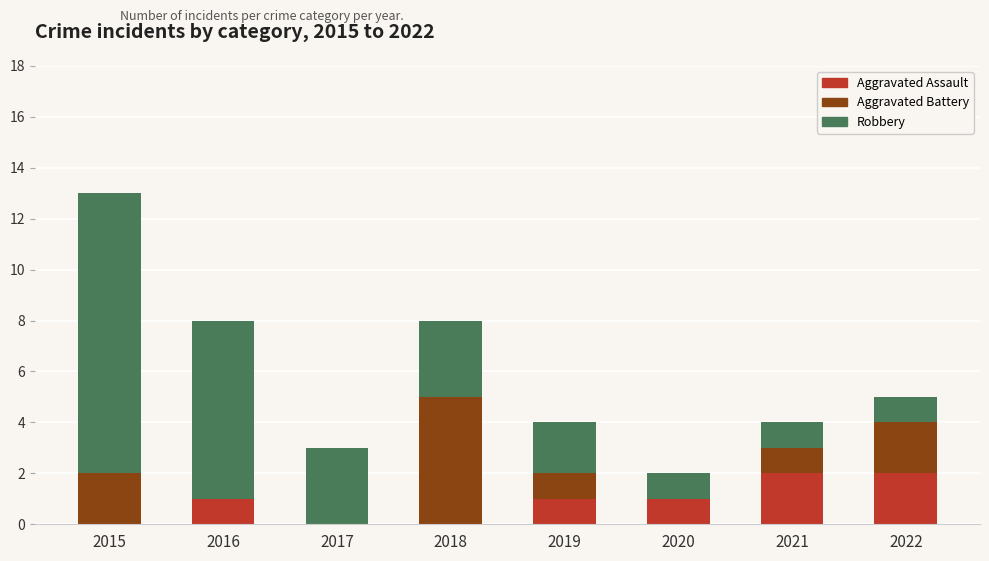

At which category is the sum across all series the highest?

2015